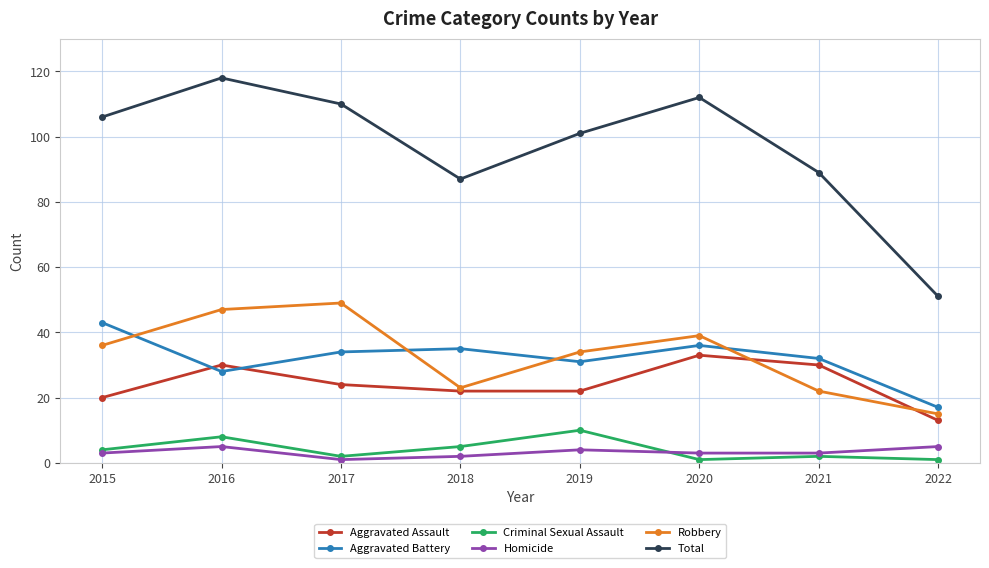

Reading left to right, extract all data points from this chart.

Aggravated Assault: 2015=20	2016=30	2017=24	2018=22	2019=22	2020=33	2021=30	2022=13
Aggravated Battery: 2015=43	2016=28	2017=34	2018=35	2019=31	2020=36	2021=32	2022=17
Criminal Sexual Assault: 2015=4	2016=8	2017=2	2018=5	2019=10	2020=1	2021=2	2022=1
Homicide: 2015=3	2016=5	2017=1	2018=2	2019=4	2020=3	2021=3	2022=5
Robbery: 2015=36	2016=47	2017=49	2018=23	2019=34	2020=39	2021=22	2022=15
Total: 2015=106	2016=118	2017=110	2018=87	2019=101	2020=112	2021=89	2022=51